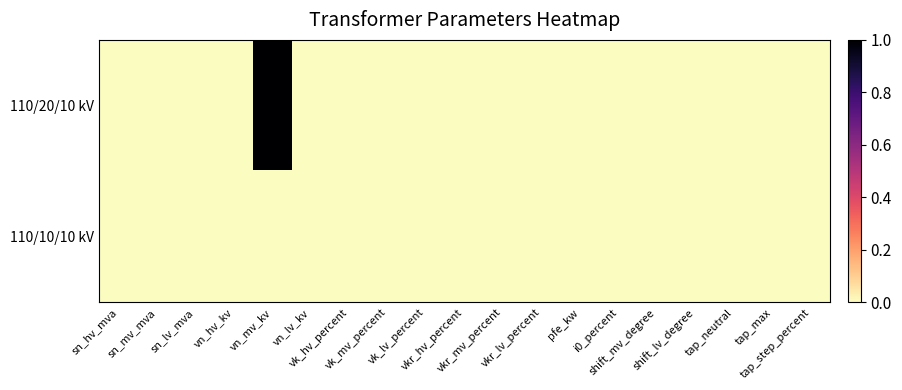

How many distinct data groups are displayed?

2